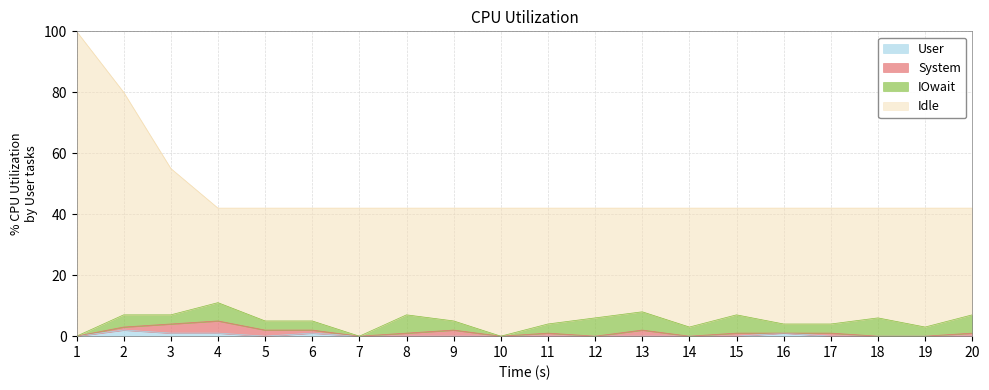

What is the total value across all series at 5?

42